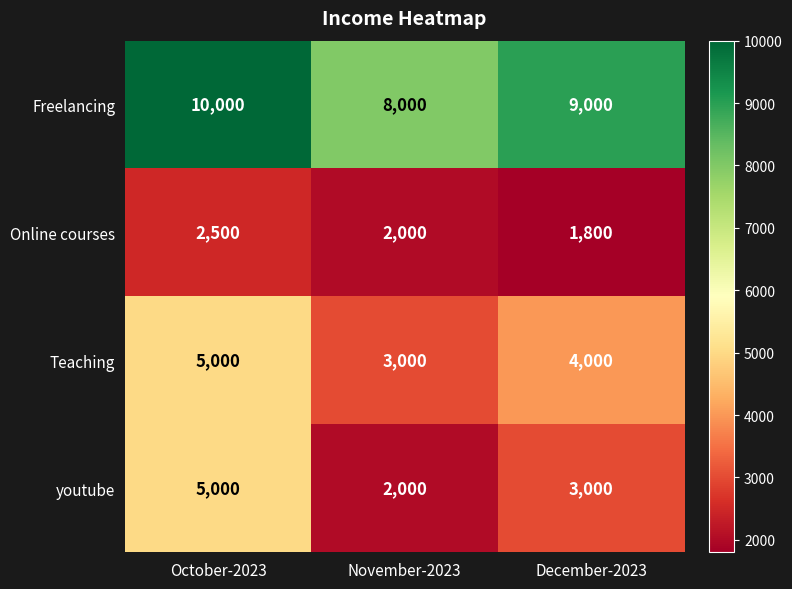

Reading left to right, list all the values displayed in this chart.

Freelancing: 10000	8000	9000
Online courses: 2500	2000	1800
Teaching: 5000	3000	4000
youtube: 5000	2000	3000